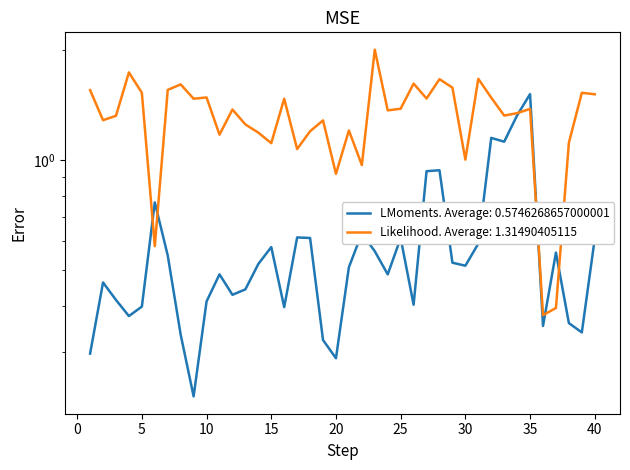

Which category has the highest value across all series?

23